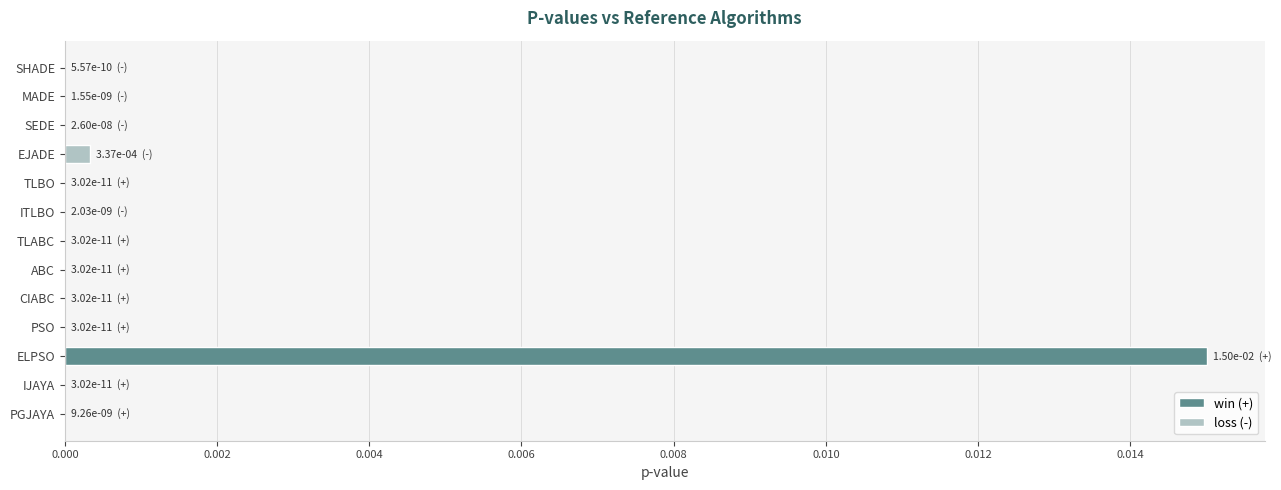

The value at ITLBO is 0.0. True or false?

True